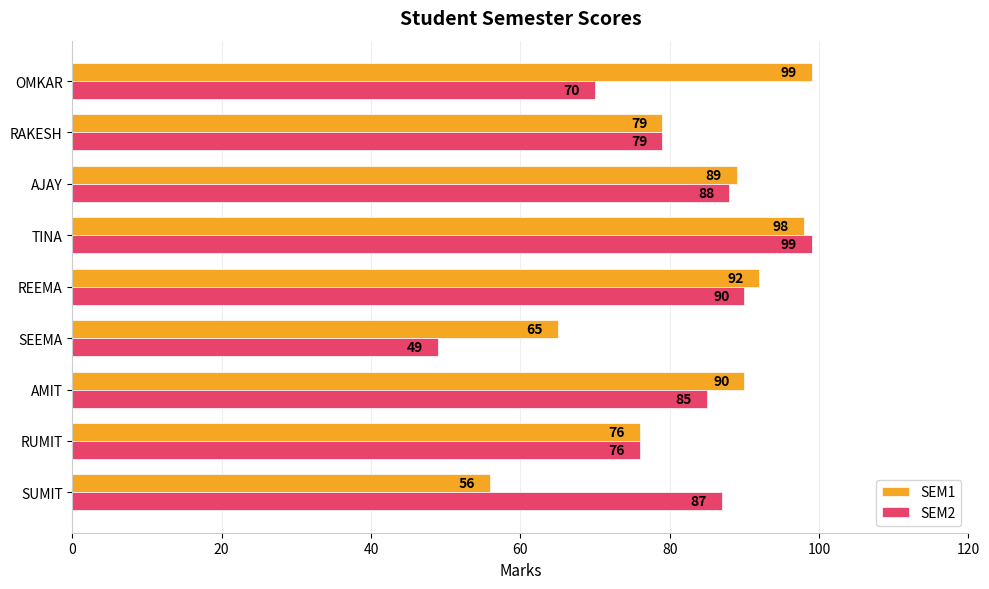

What is the smallest value displayed?

49